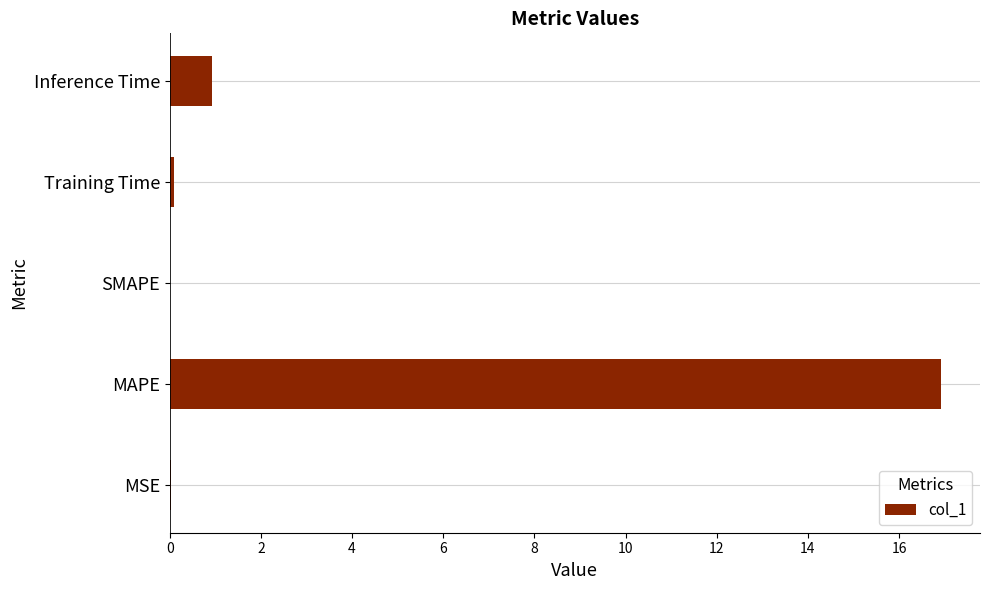

What is the change in value from MAPE to SMAPE?

-16.9